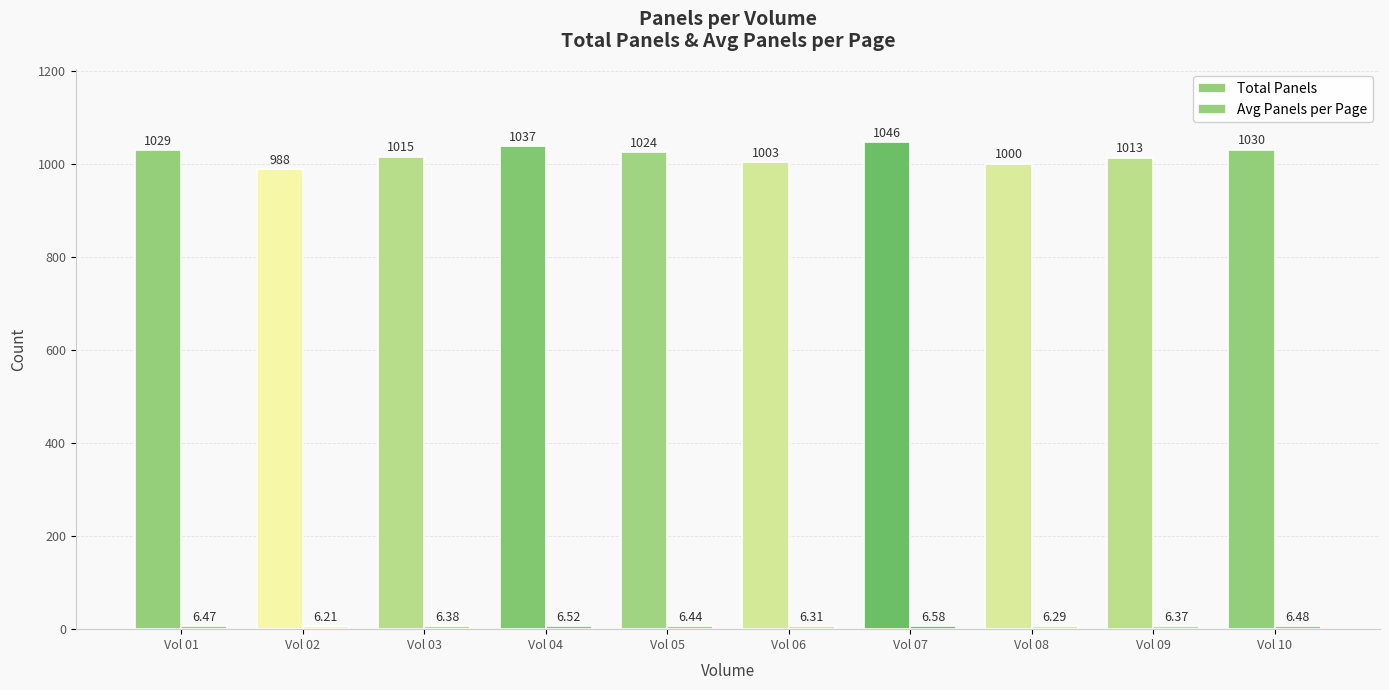

How many values in the Total Panels series are below 1024?

5